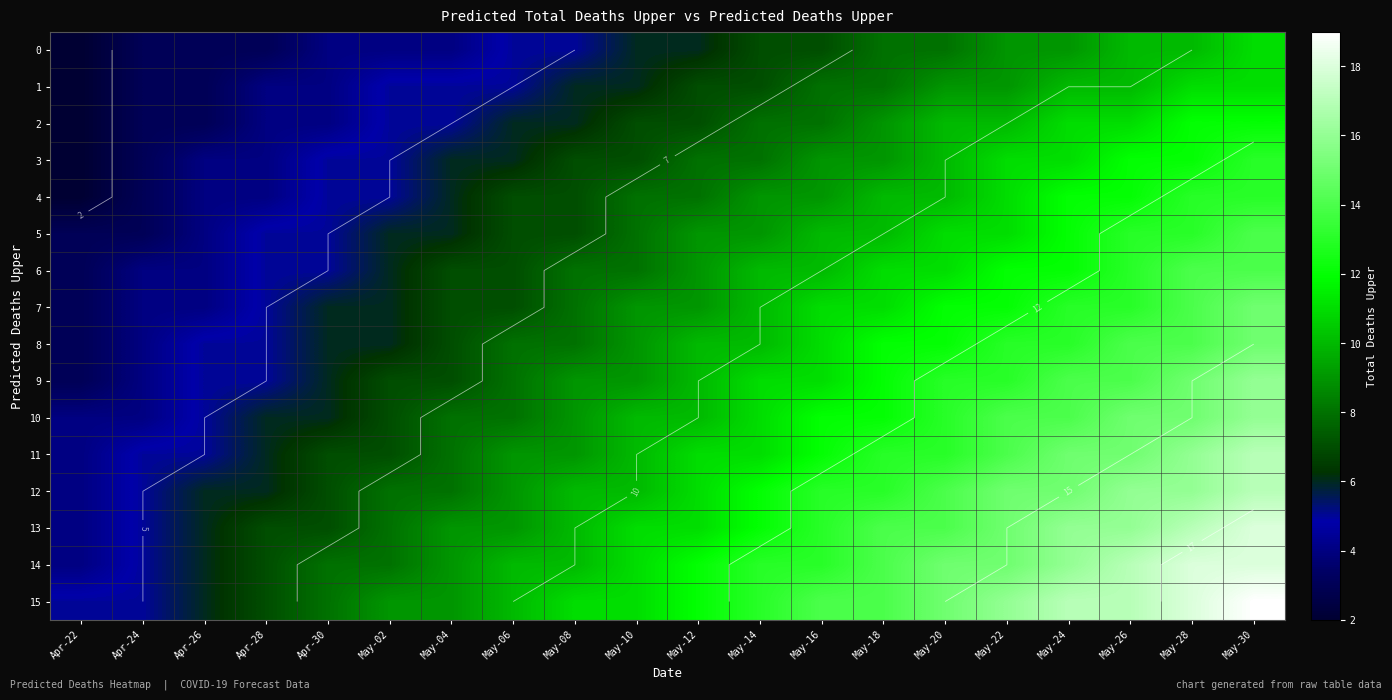

What is the difference between the 13 values at May-02 and Apr-22?

4